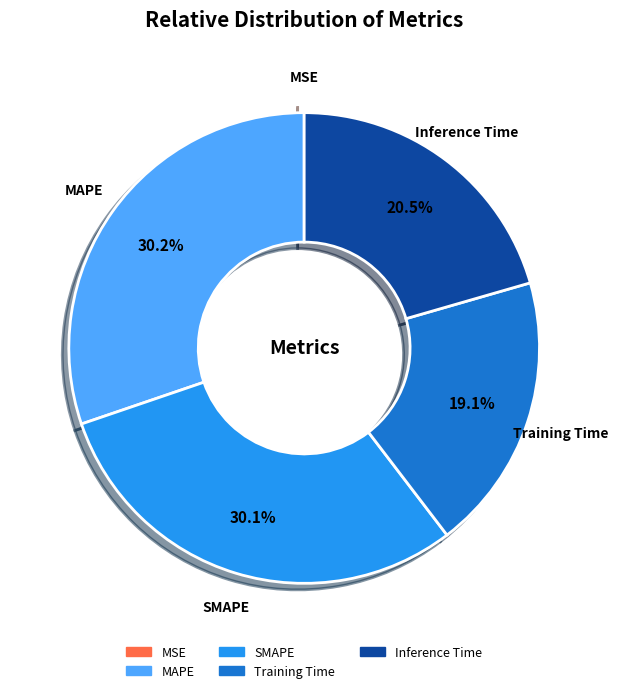

Is Training Time the majority of the pie?

No